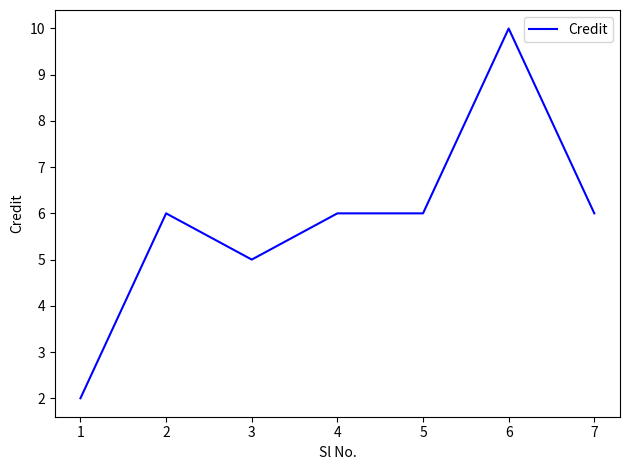

The value at 4 is 4. True or false?

False